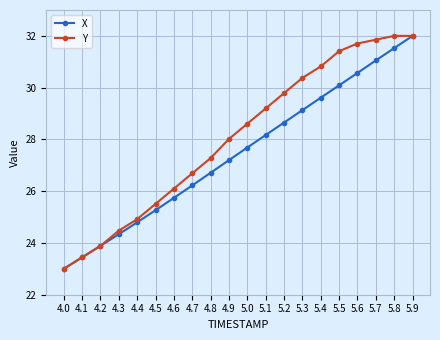

Is this an area chart (filled region under the line)?

No